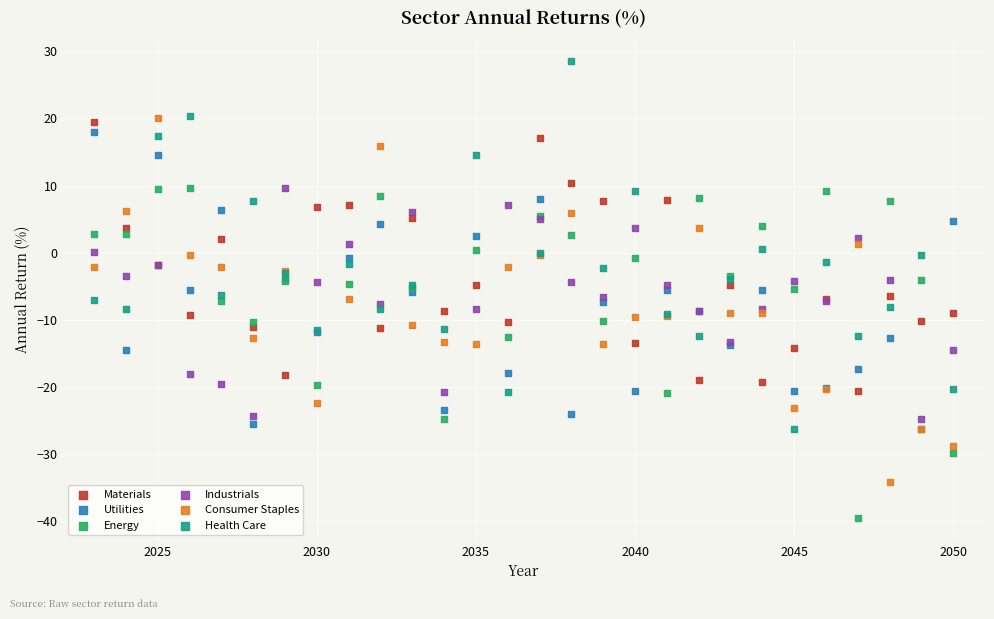

What are all the series names shown in the legend?

Materials, Utilities, Energy, Industrials, Consumer Staples, Health Care